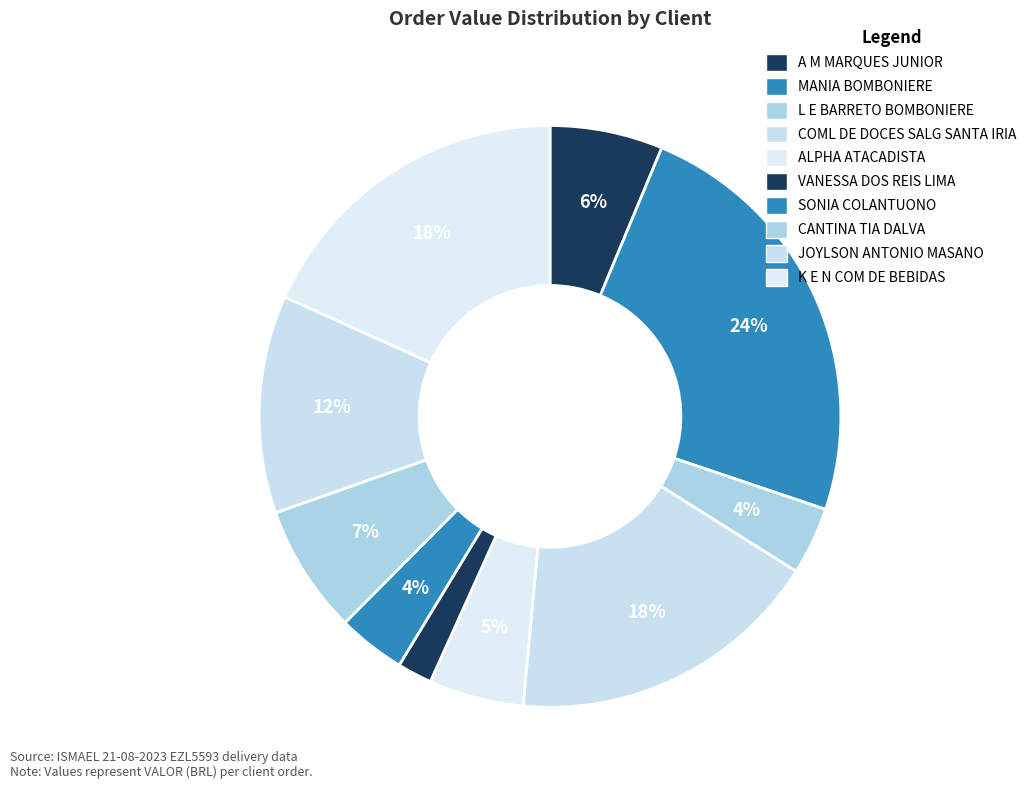

To the nearest percent, what portion does K E N COM DE BEBIDAS represent?

18%